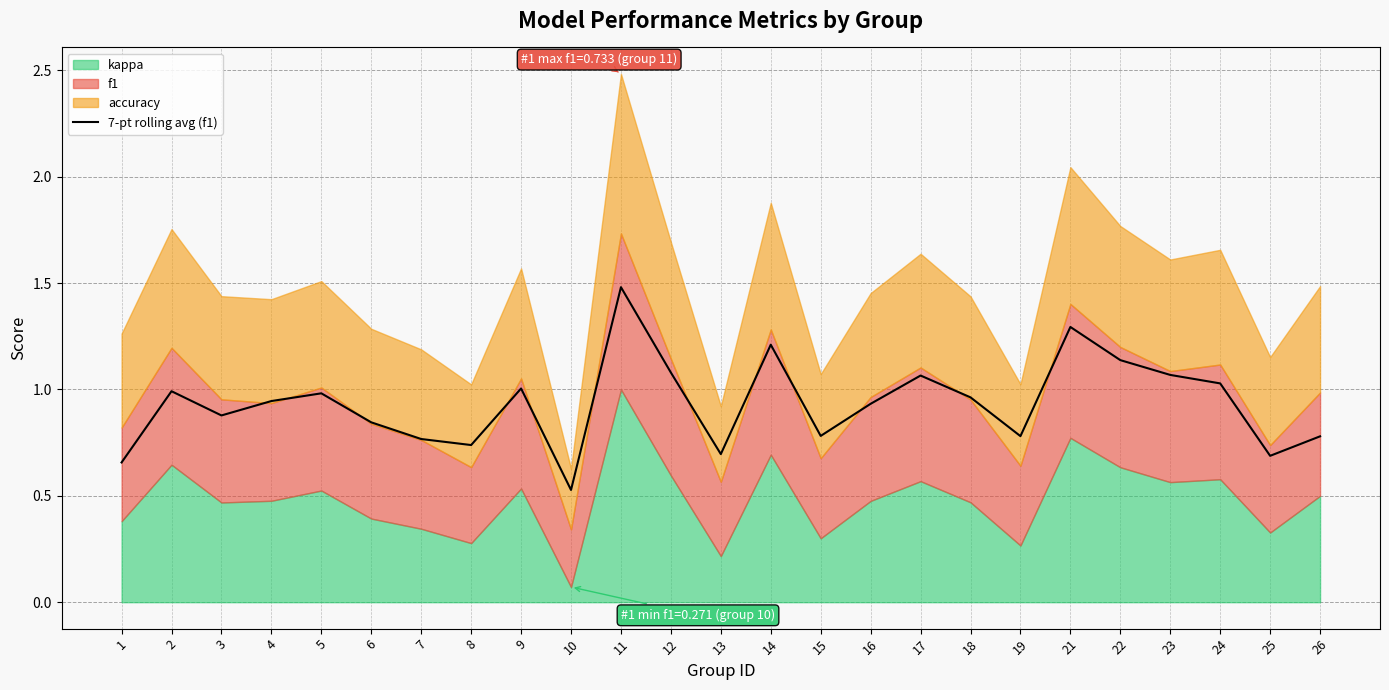

Rank the categories by value from highest to lowest.

11, 21, 14, 22, 12, 23, 17, 24, 9, 2, 5, 18, 4, 16, 3, 6, 15, 19, 26, 7, 8, 13, 25, 1, 10